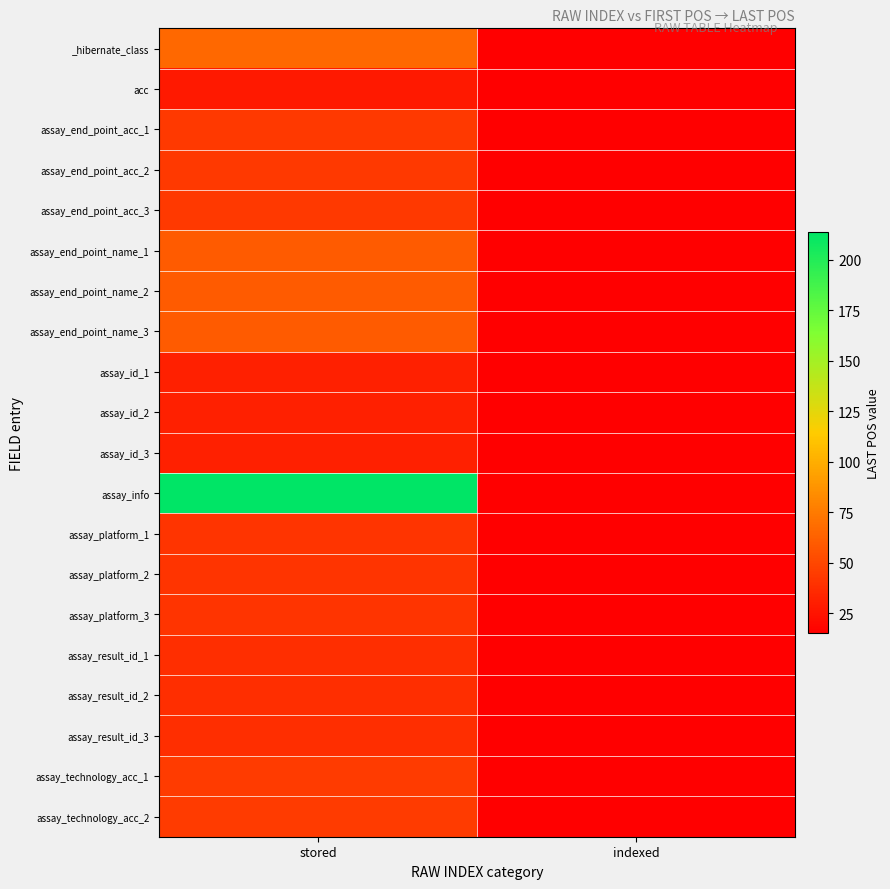

Which series has the largest range (max minus min)?

assay_info